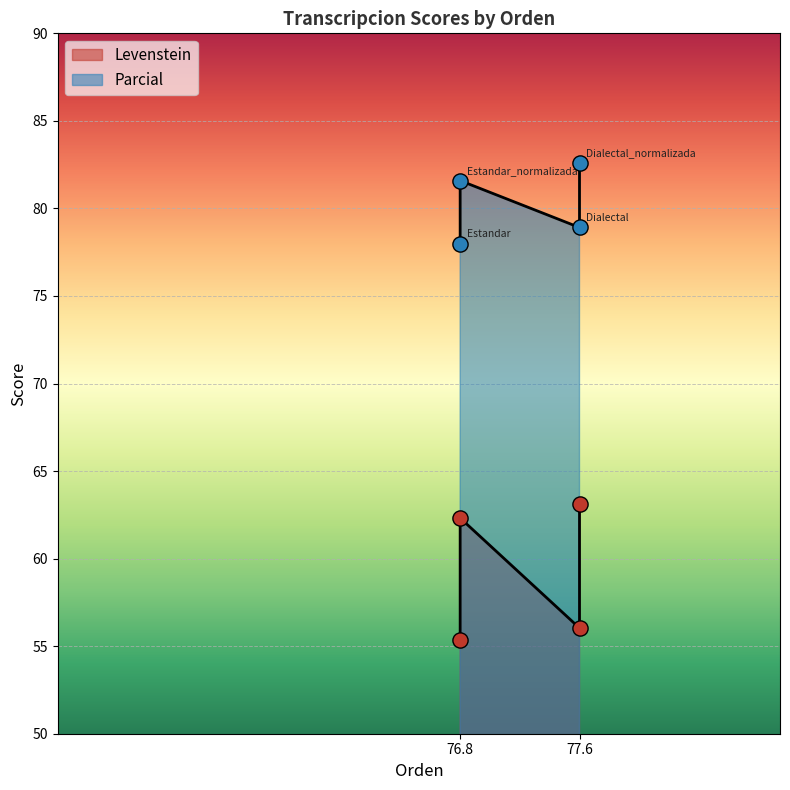

What is the total value across all series at 77.6?

134.9